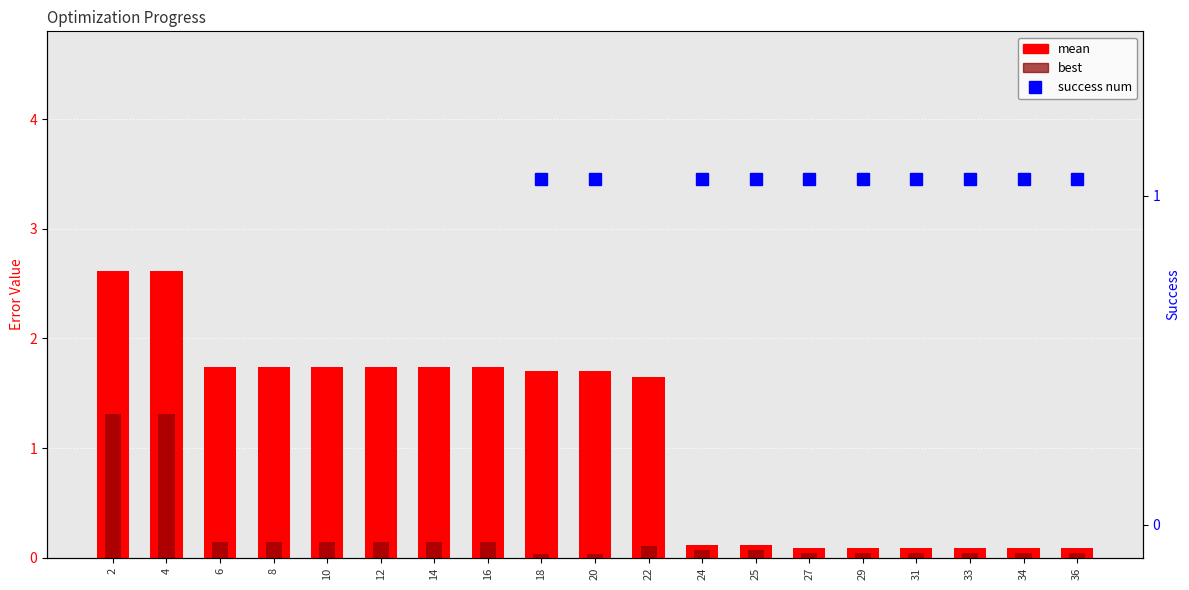

Which series has the largest range (max minus min)?

mean